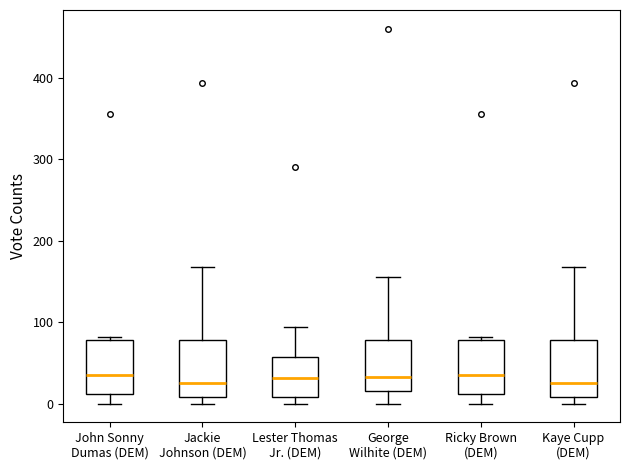

Reading left to right, transcribe this box plot: for each box, give where its median line is, the range the box spans, and where its two whiskers end, as read against the y-axis. The values are not printed on the chart, so give them approximately, as read against the axis.

John Sonny Dumas (DEM): median 40, box 10 to 80, whiskers 0 to 80 (just above the box's upper edge)
Jackie Johnson (DEM): median 30, box 10 to 80, whiskers 0 to 170
Lester Thomas Jr. (DEM): median 30, box 10 to 60, whiskers 0 to 90
George Wilhite (DEM): median 30, box 20 to 80, whiskers 0 to 160
Ricky Brown (DEM): median 40, box 10 to 80, whiskers 0 to 80 (just above the box's upper edge)
Kaye Cupp (DEM): median 30, box 10 to 80, whiskers 0 to 170